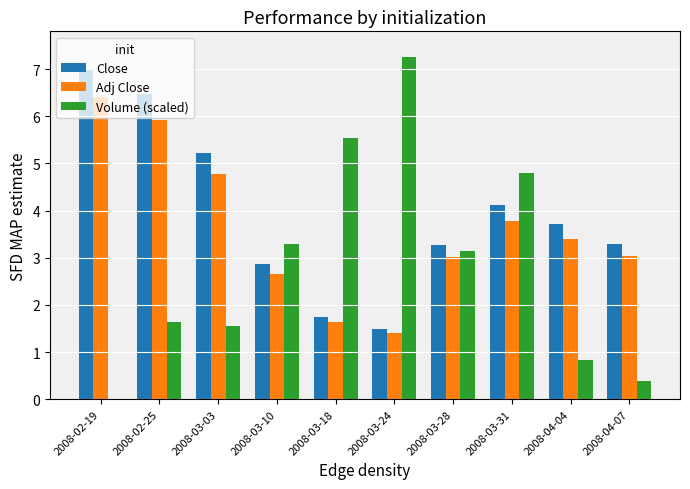

At which label does Adj Close reach its peak?

2008-02-19